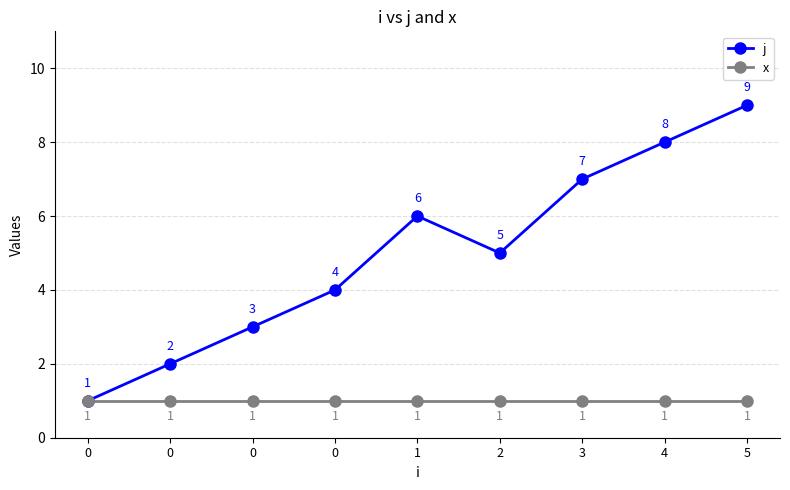

What are all the series names shown in the legend?

j, x